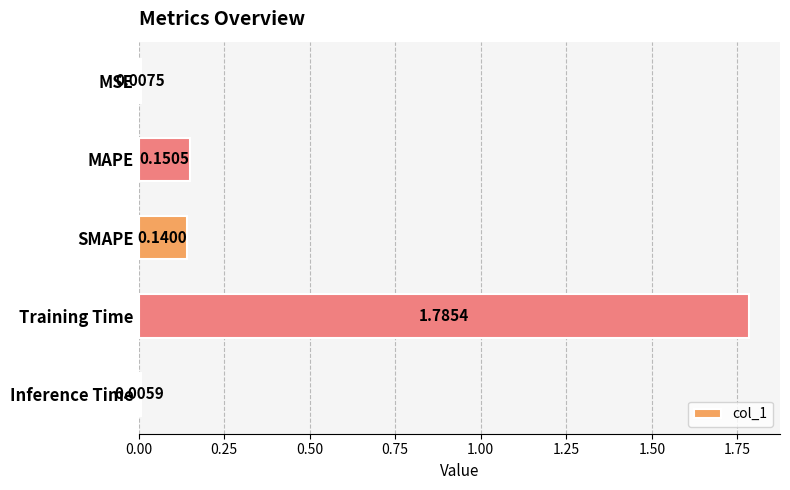

What is the label of the 4th bar from the top?

Training Time